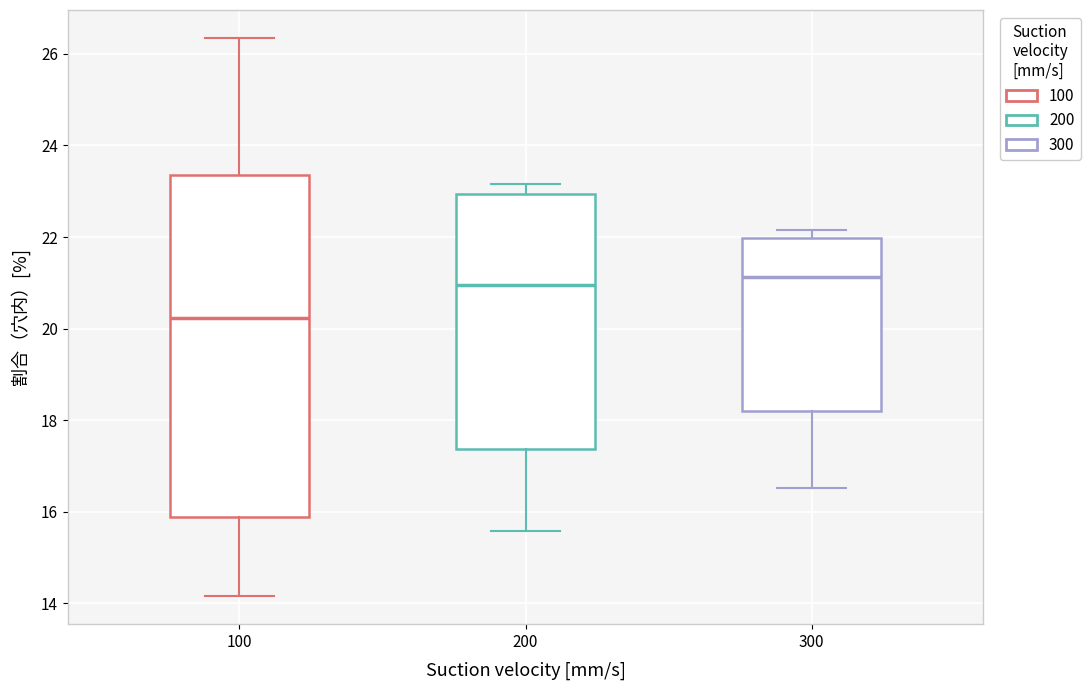

Where is the upper edge of the box at x = 100 on the y-axis? The values are not printed on the chart, so give them approximately, as read against the axis.

23.4